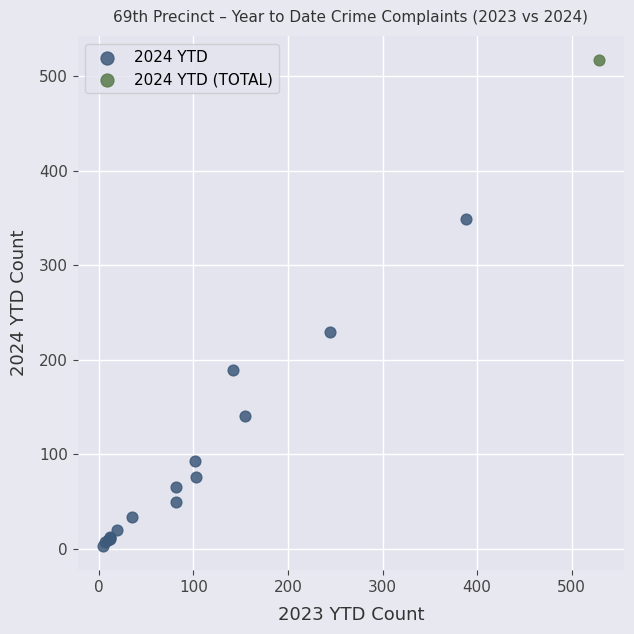

What are all the series names shown in the legend?

2024 YTD, 2024 YTD (TOTAL)